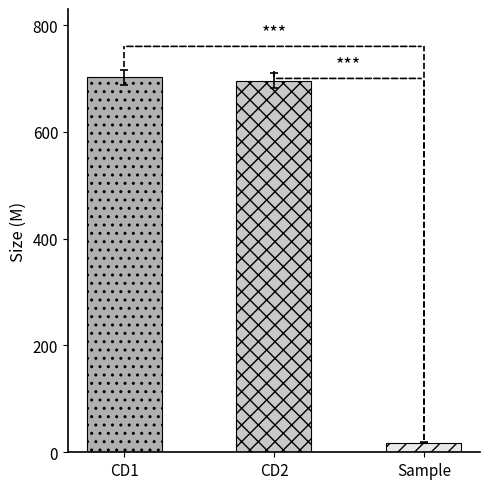

List the labels in order of value, smallest first.

Sample, CD2, CD1